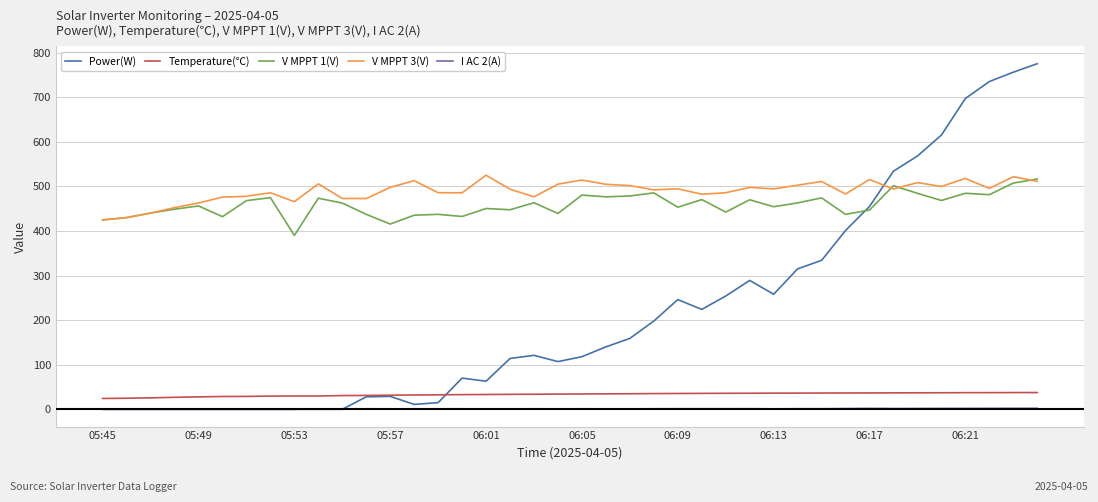

Which series has the widest spread of values?

Power(W)